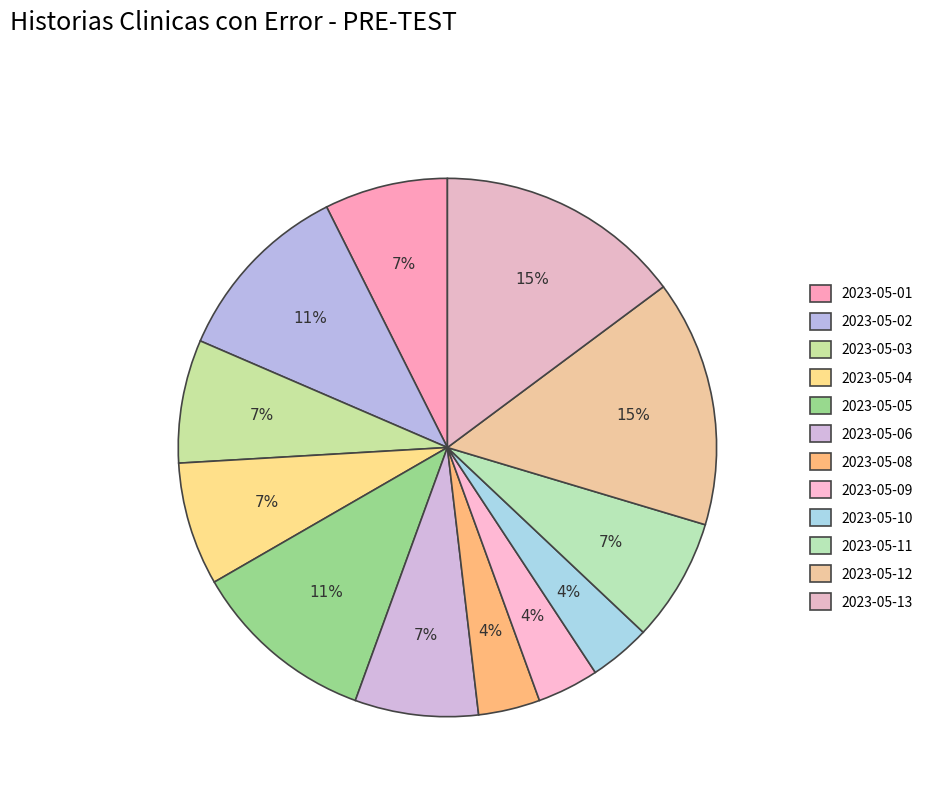

Rank the categories by value from highest to lowest.

2023-05-12, 2023-05-13, 2023-05-02, 2023-05-05, 2023-05-01, 2023-05-03, 2023-05-04, 2023-05-06, 2023-05-11, 2023-05-08, 2023-05-09, 2023-05-10